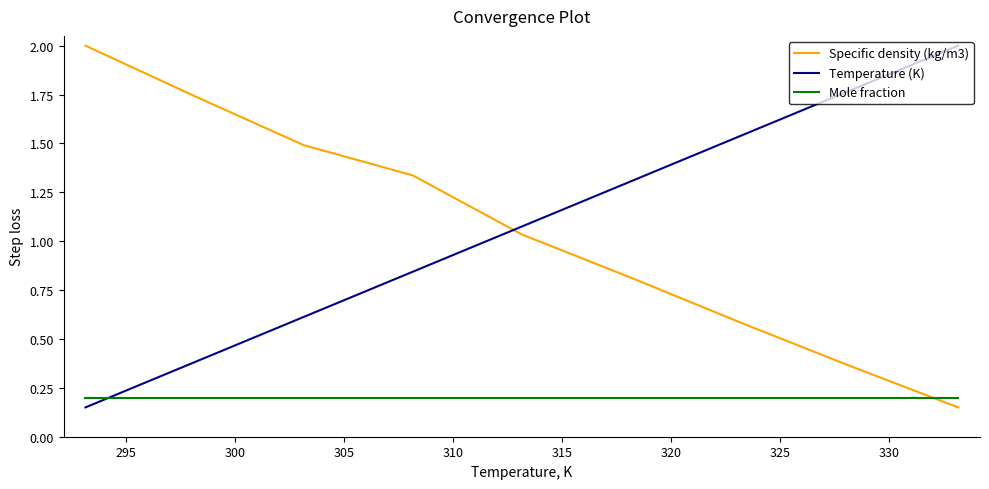

Which series has the largest total across all categories?

Temperature (K)